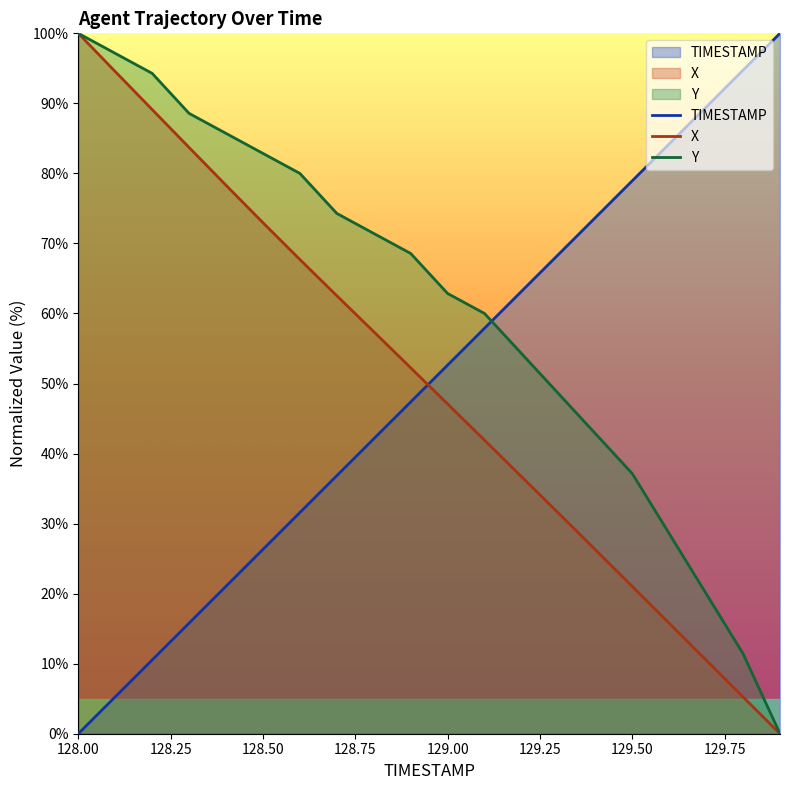

Reading left to right, transcribe all the data shown in this chart.

TIMESTAMP: 0.0	5.3	10.5	15.8	21.1	26.3	31.6	36.8	42.1	47.4	52.6	57.9	63.2	68.4	73.7	78.9	84.2	89.5	94.7	100.0
X: 100.0	94.5	89.1	83.7	78.3	73.0	67.7	62.5	57.4	52.2	47.1	41.9	36.7	31.5	26.3	21.0	15.8	10.5	5.2	0.0
Y: 100.0	97.1	94.3	88.6	85.7	82.9	80.0	74.3	71.4	68.6	62.9	60.0	54.3	48.6	42.9	37.1	28.6	20.0	11.4	0.0